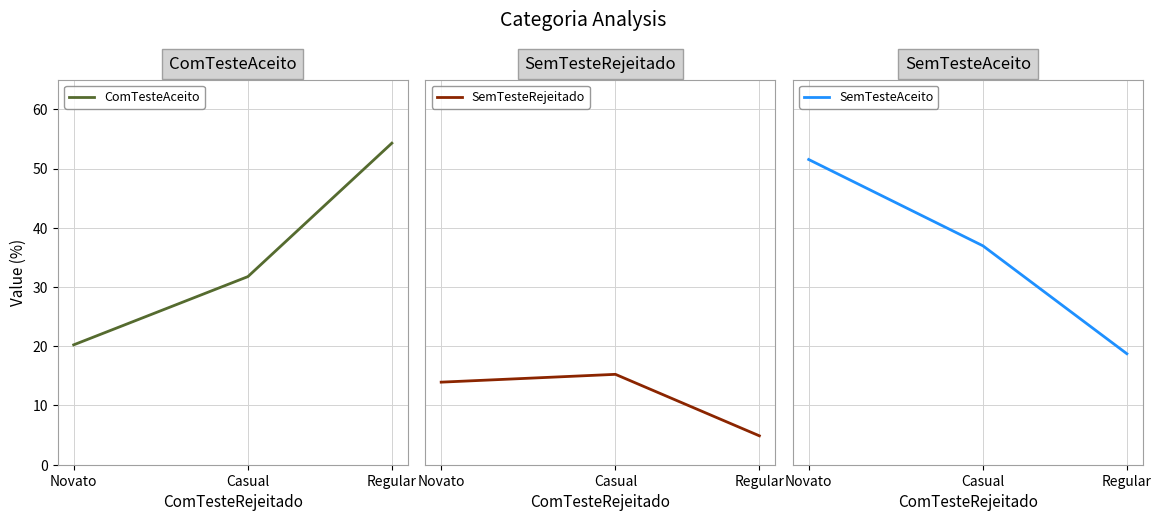

What is the approximate value of SemTesteRejeitado at Casual?

15.3